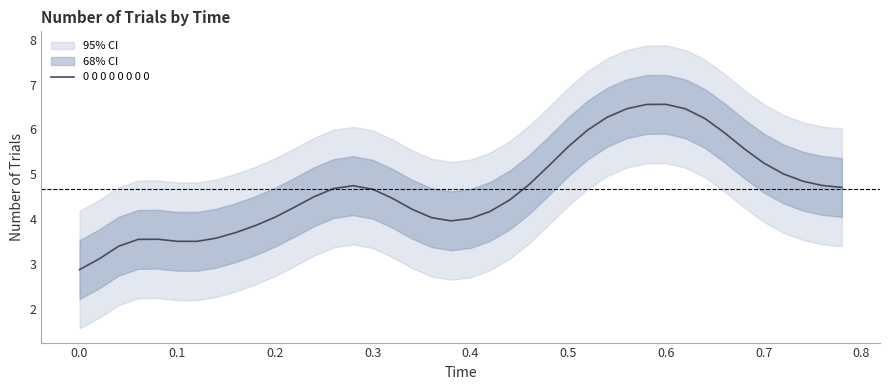

How many points are lower than both their immediate neighbors (excluding endpoints)?

2